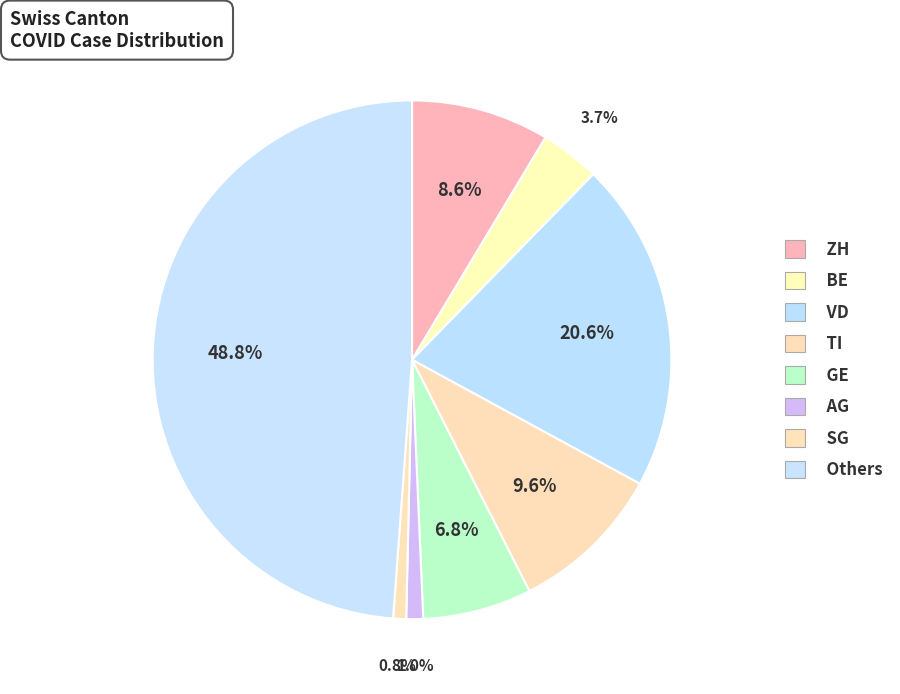

Count the number of slices in the pie.

8